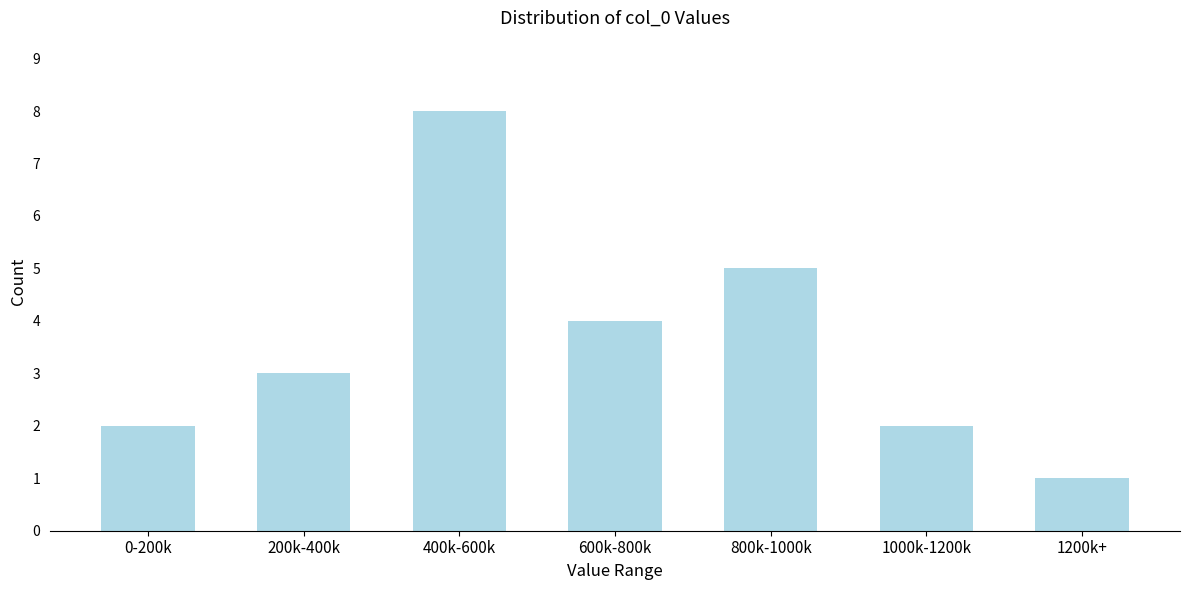

Reading left to right, extract all data points from this chart.

0-200k=2	200k-400k=3	400k-600k=8	600k-800k=4	800k-1000k=5	1000k-1200k=2	1200k+=1